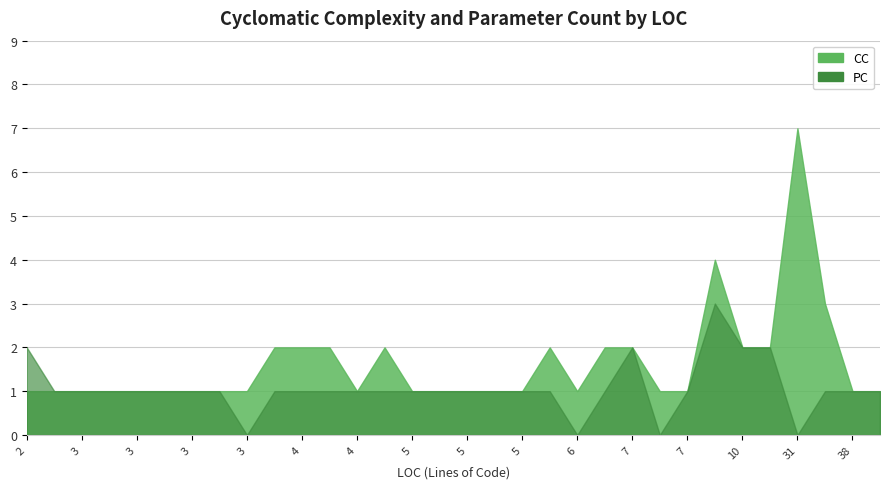

What is the sum of the PC values at 3 and 2?

3